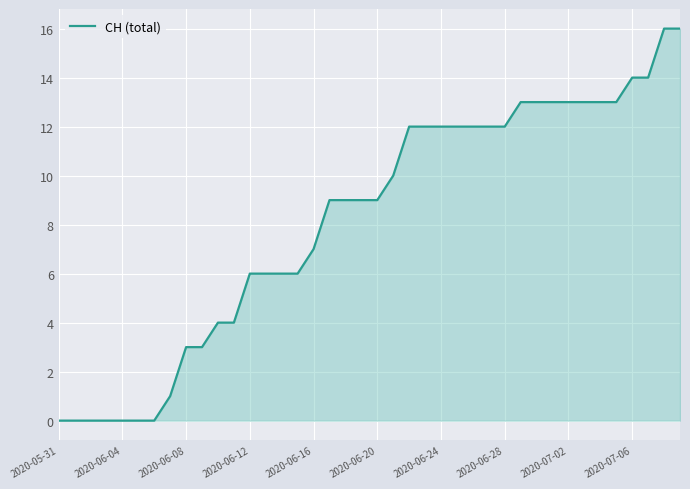

What is the difference between the maximum and minimum values?

16